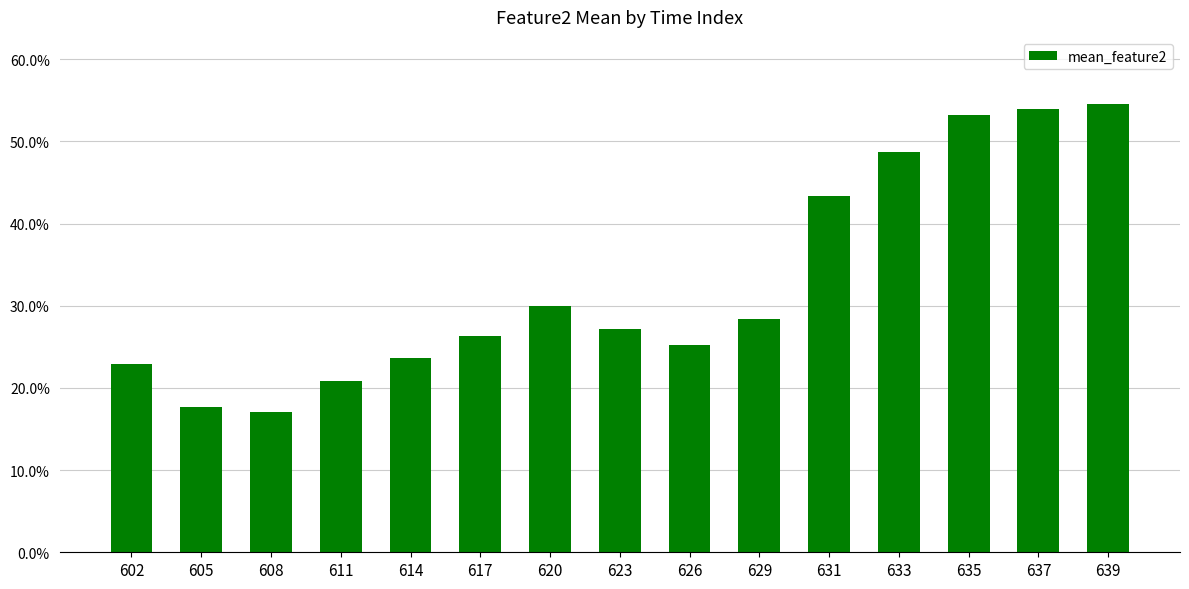

Rank the categories by value from lowest to highest.

608, 605, 611, 602, 614, 626, 617, 623, 629, 620, 631, 633, 635, 637, 639